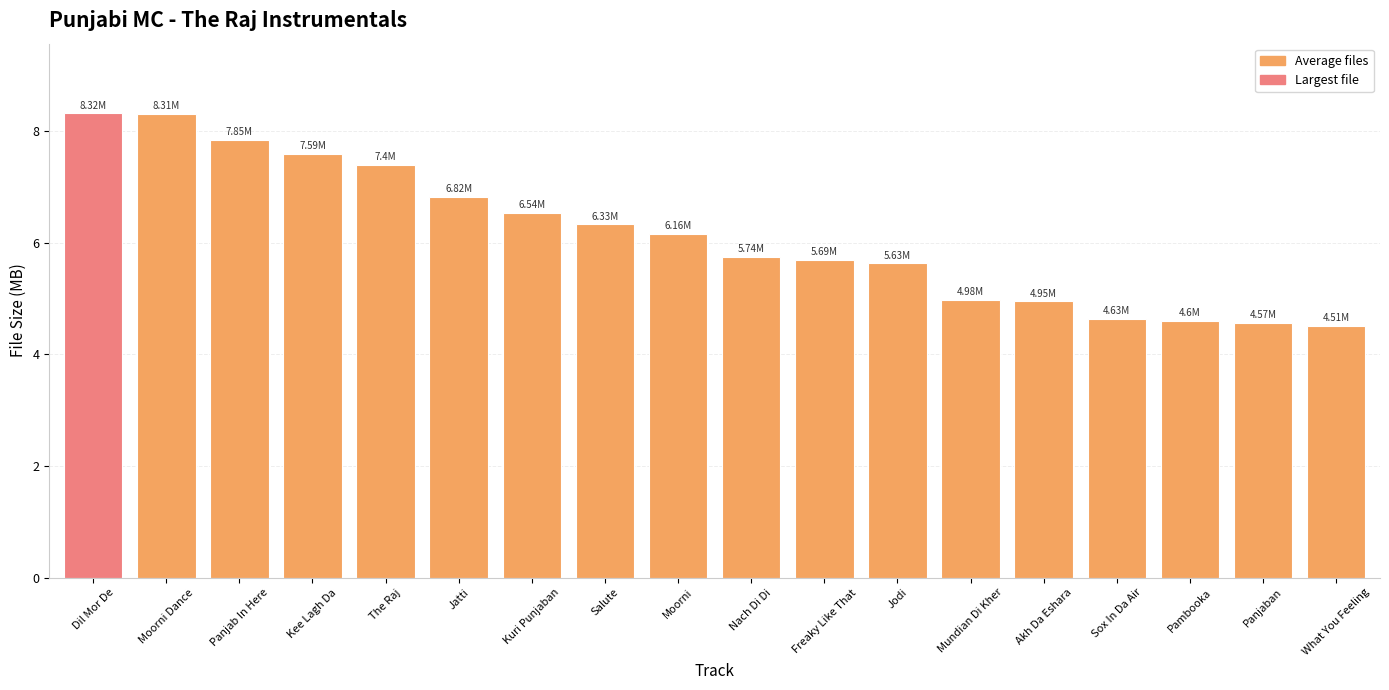

What is the greatest value displayed?

8.3